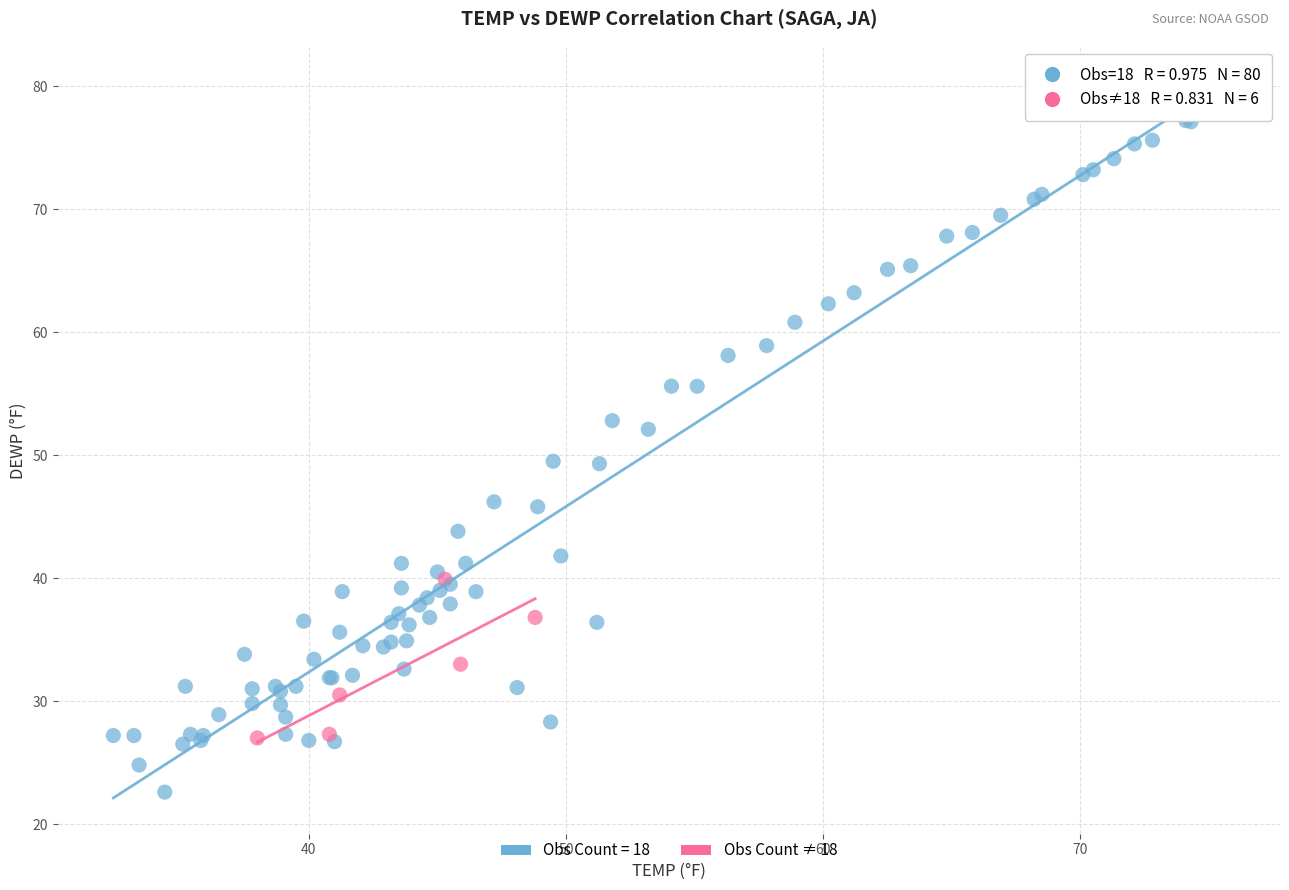

Which series contains the highest Y value?

Obs Count = 18